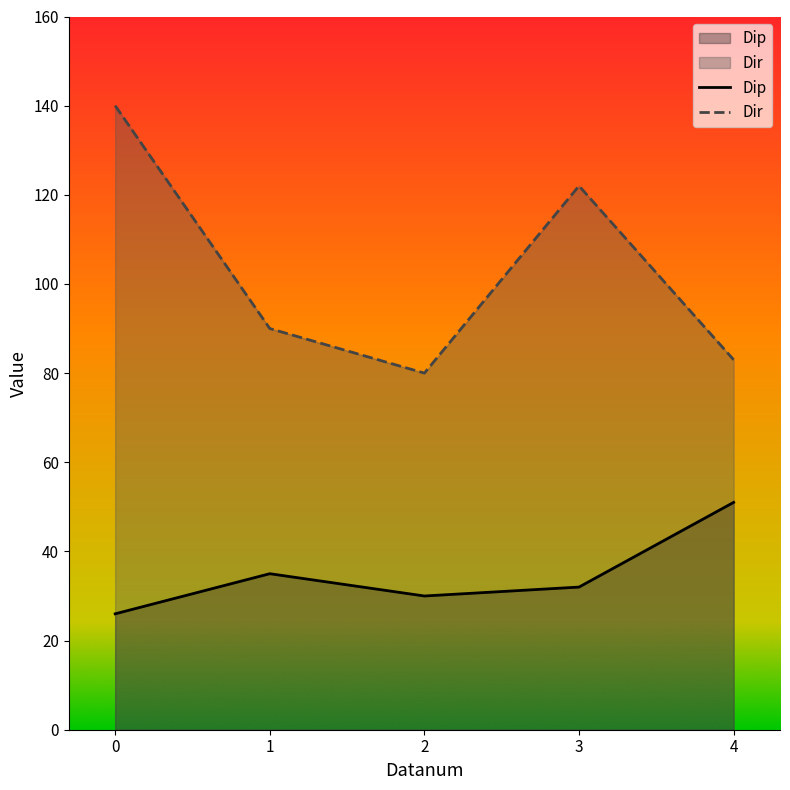

What is the minimum value for Dir?

80